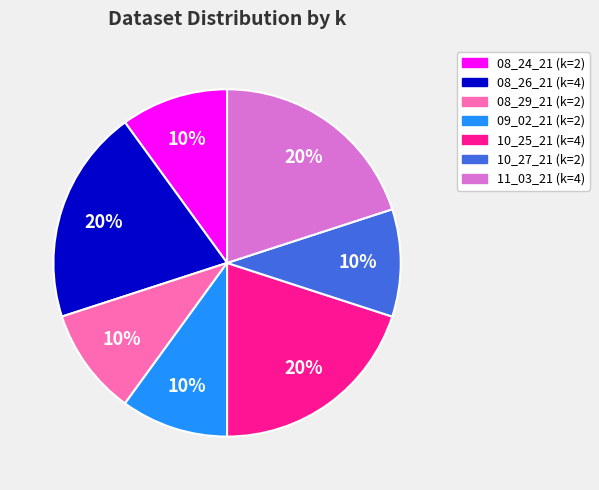

How many slices are in this pie chart?

7